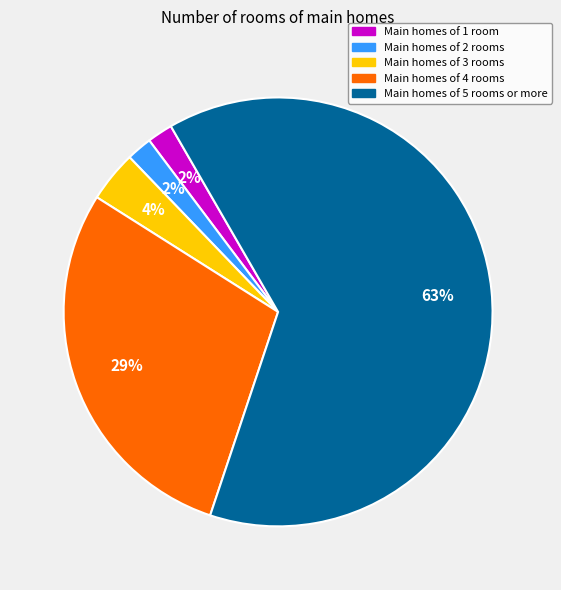

To the nearest percent, what is the difference between the Main homes of 1 room and Main homes of 4 rooms slice percentages?

27%